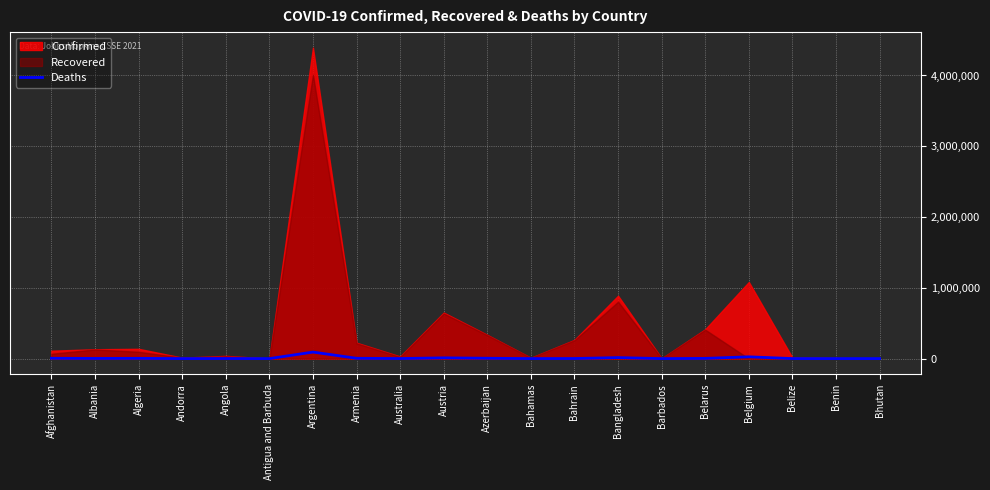

What is the difference between the maximum and second lowest values?

92275